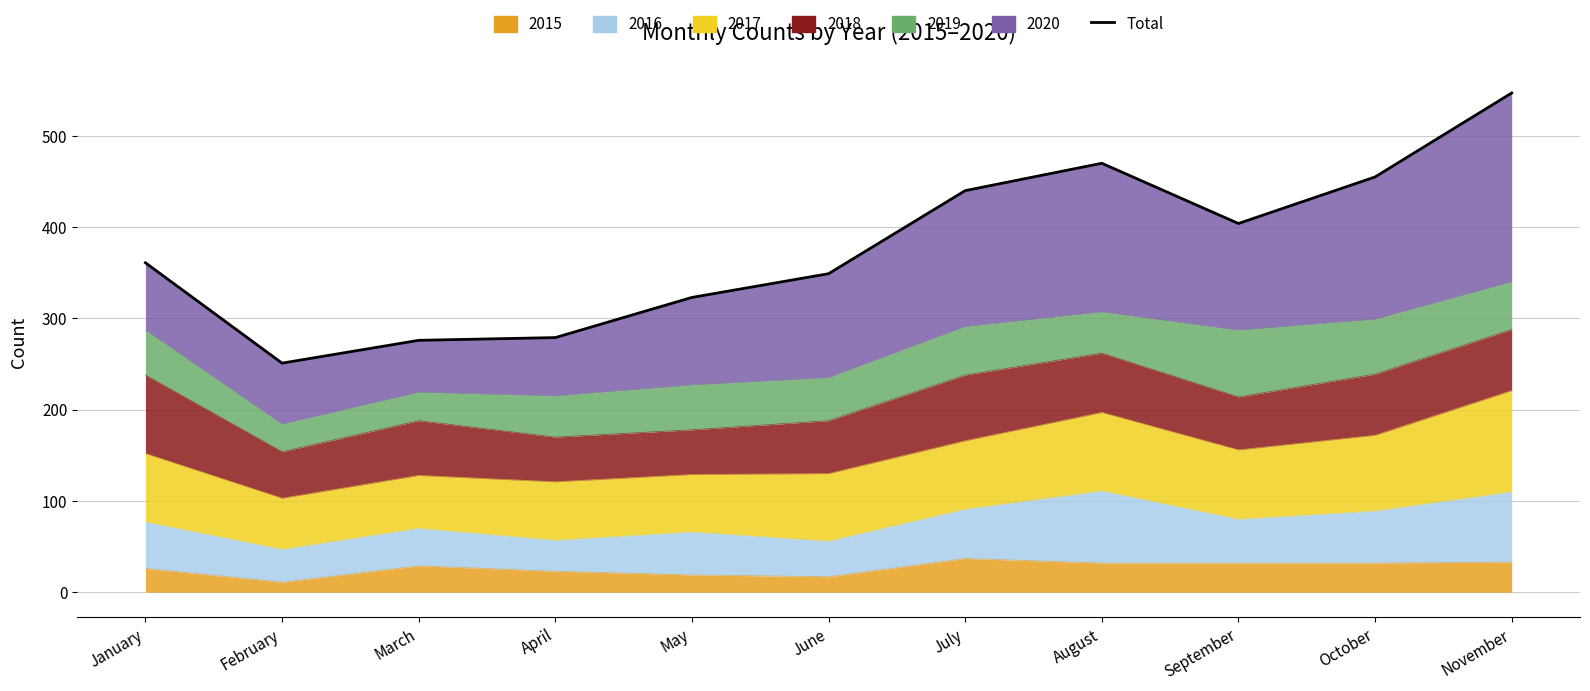

Reading left to right, extract all data points from this chart.

361	251	276	279	323	349	440	470	404	455	547